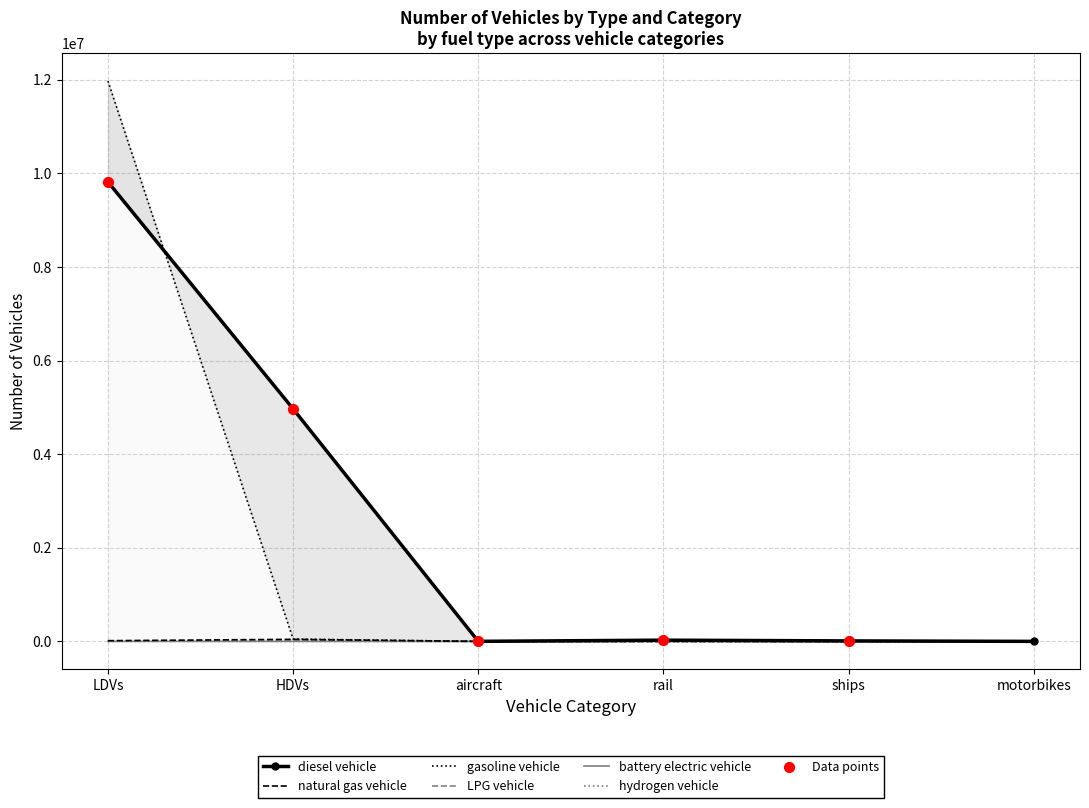

Which series has the largest total across all categories?

diesel vehicle